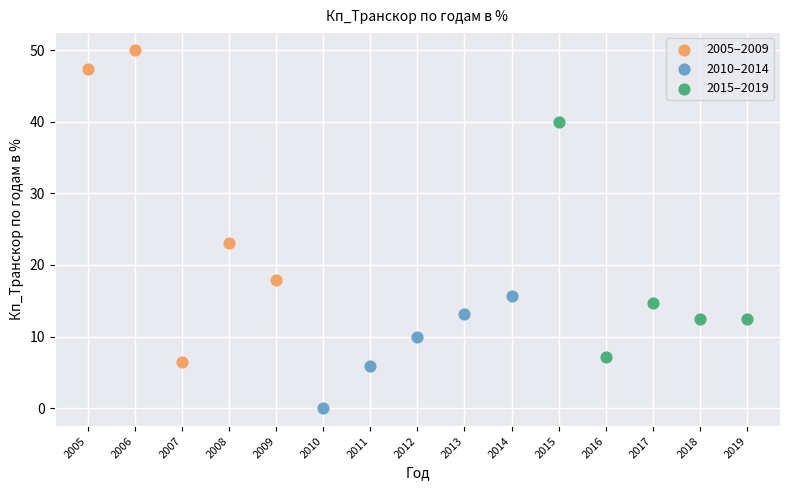

Which series reaches the minimum Y coordinate?

2010–2014